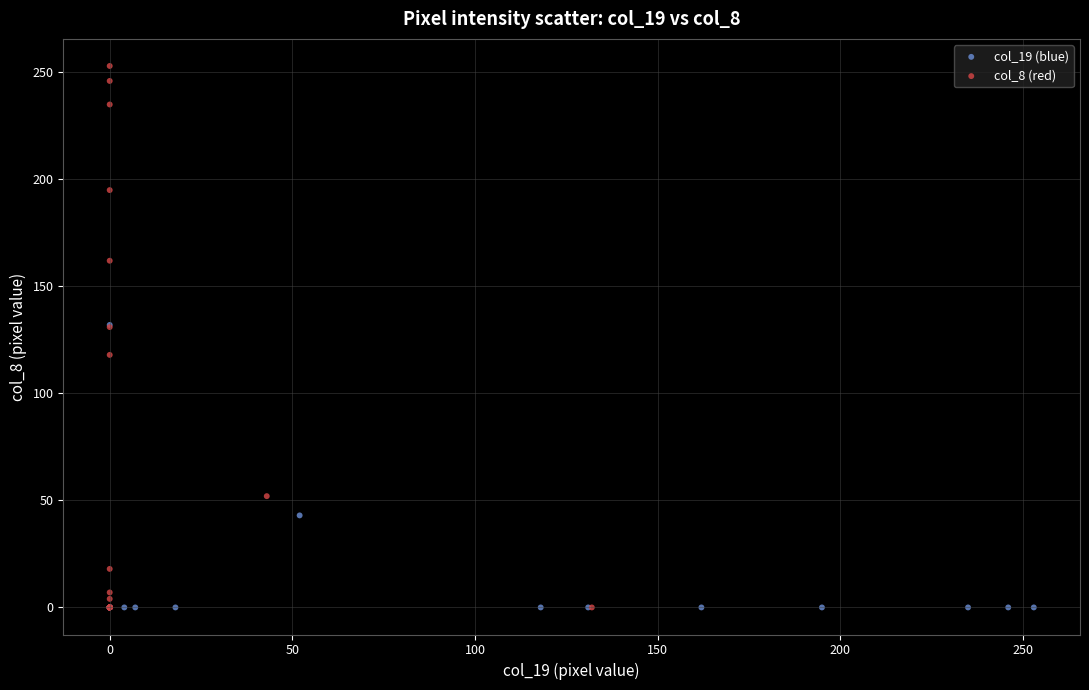

Which series contains the highest Y value?

col_8 (red)